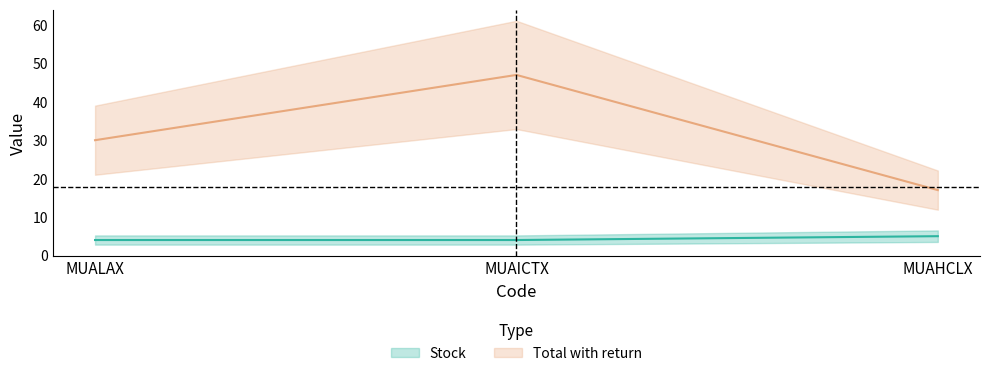

At which category is the sum across all series the highest?

MUAICTX